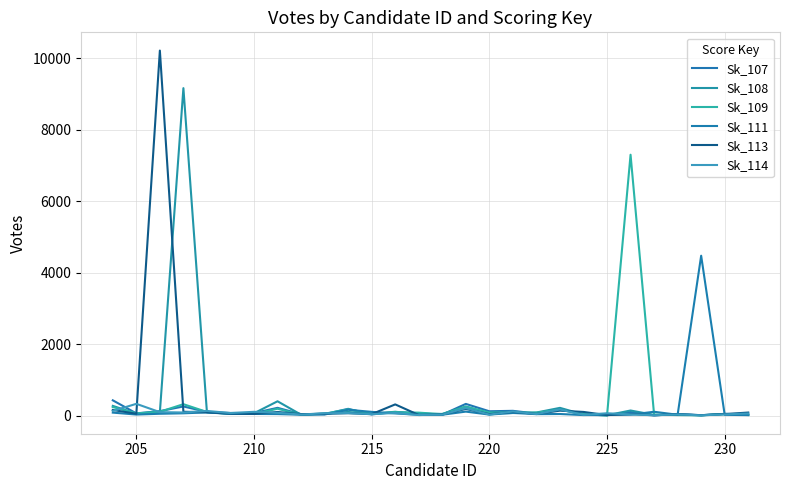

What is the sum of all Sk_111 values?

5818